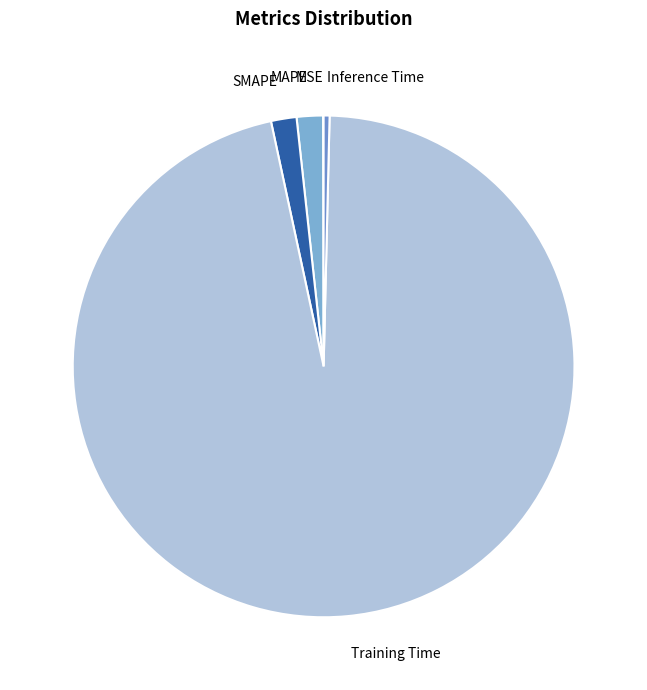

True or false: Training Time accounts for 96% of the total.

True